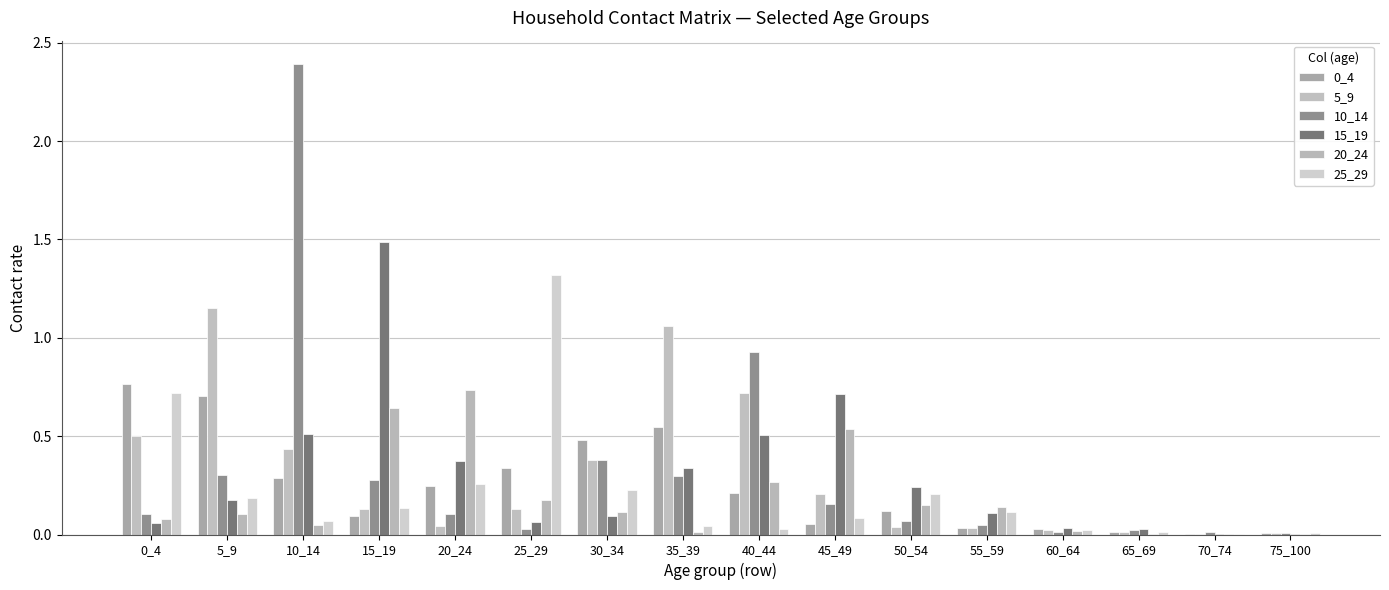

Are the bars grouped side by side (vs. stacked)?

Yes